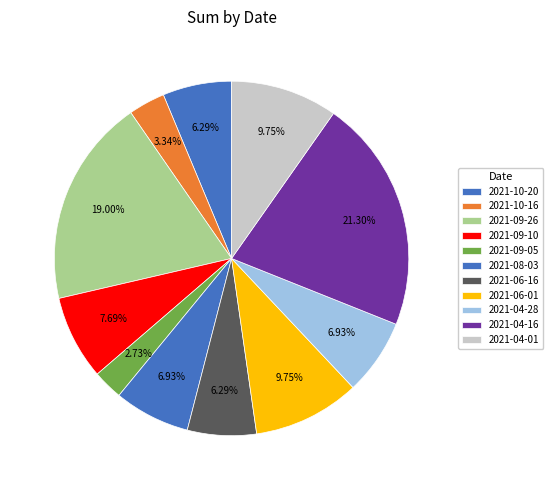

How many slices are in this pie chart?

11